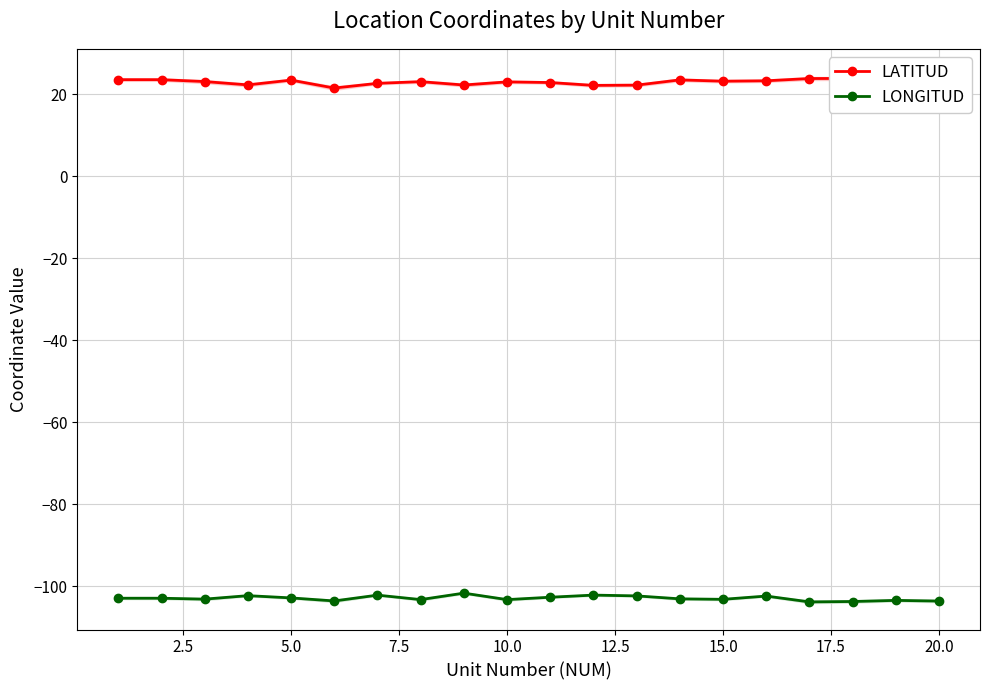

Is this an area chart (filled region under the line)?

No